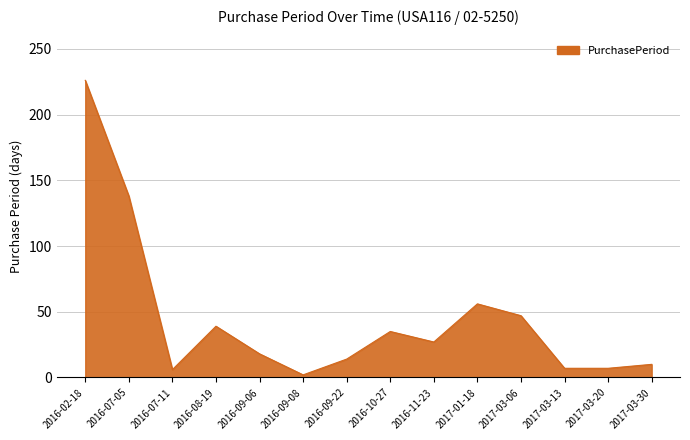

Is it true that the value at 2017-03-30 is 10?

True